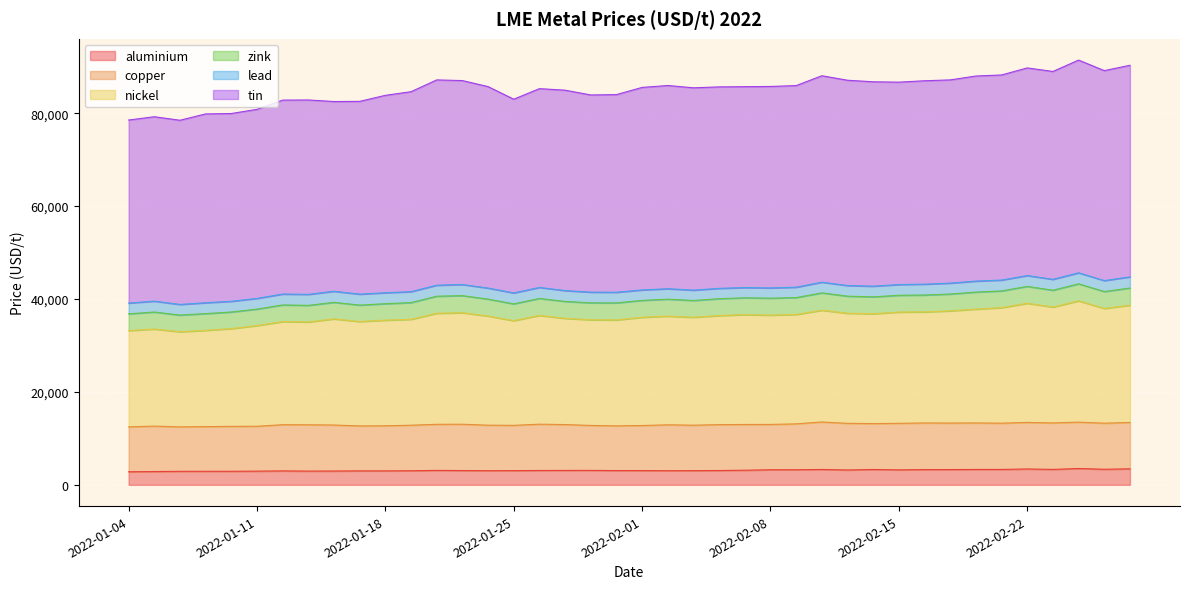

How many interior local valleys does the nickel series have?

10